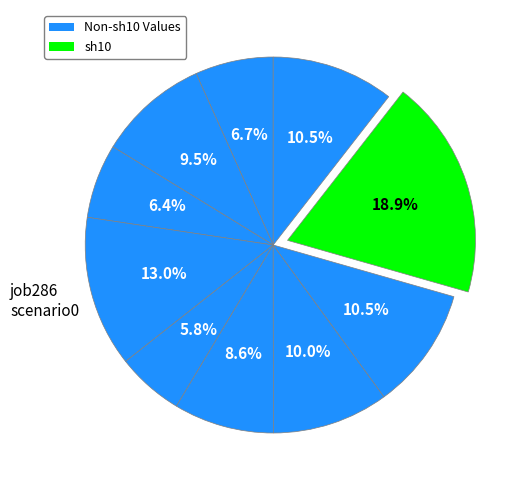

How many slices are in this pie chart?

10